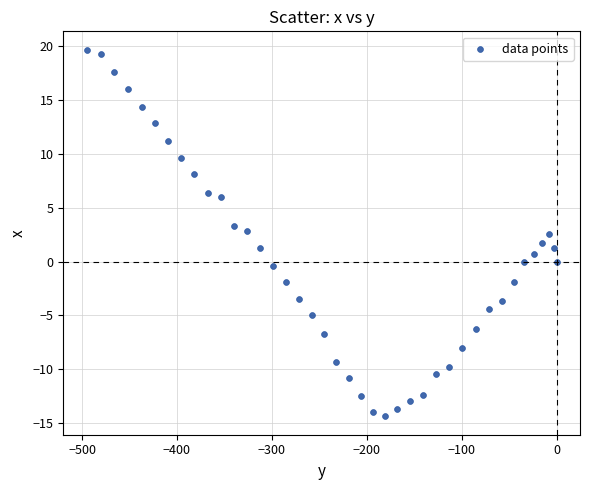

What is the range of X values (max minus min)?

495.1